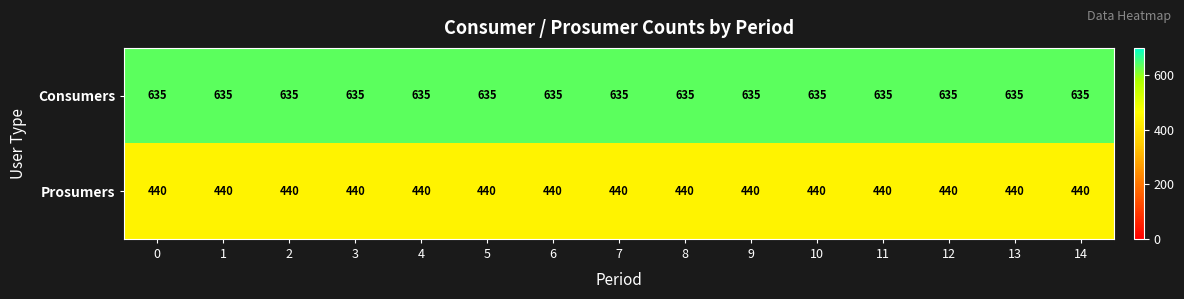

What is the minimum value shown in the chart?

440